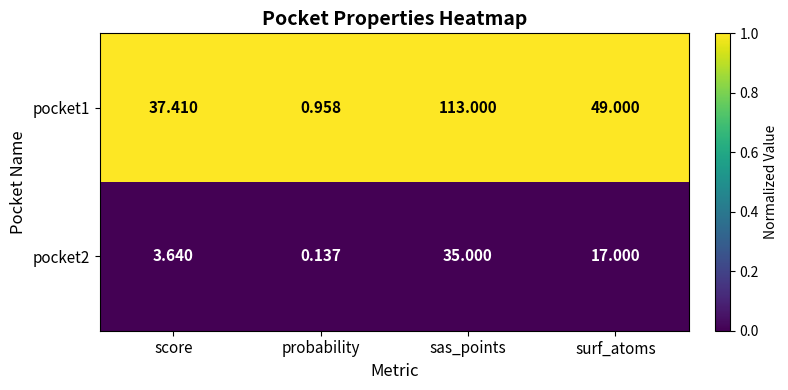

At which label is pocket1 closest to 56?

surf_atoms